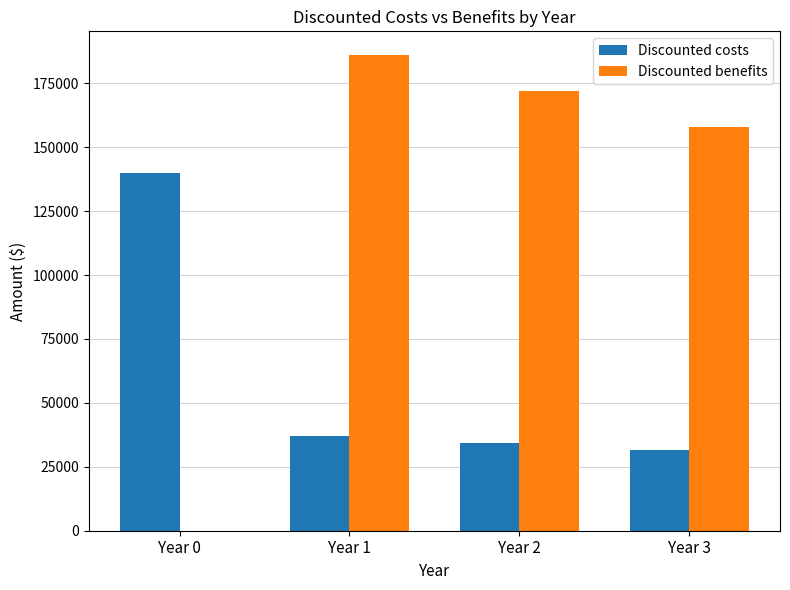

Are the bars grouped side by side (vs. stacked)?

Yes